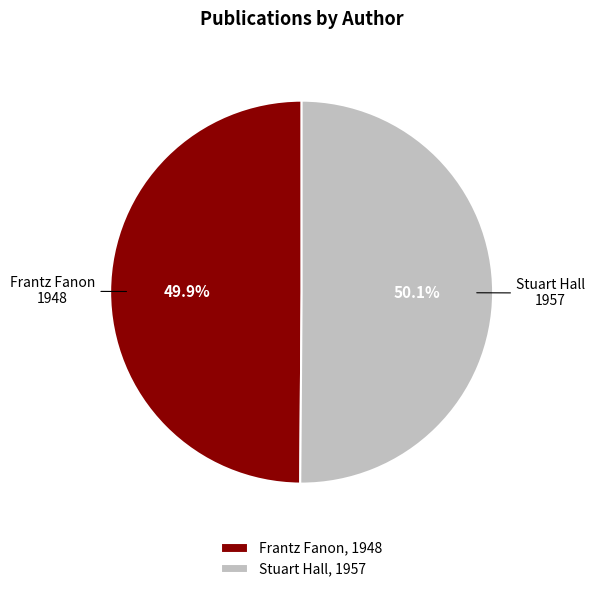

What is the ratio of the value at Frantz Fanon to the value at Stuart Hall?

1.0